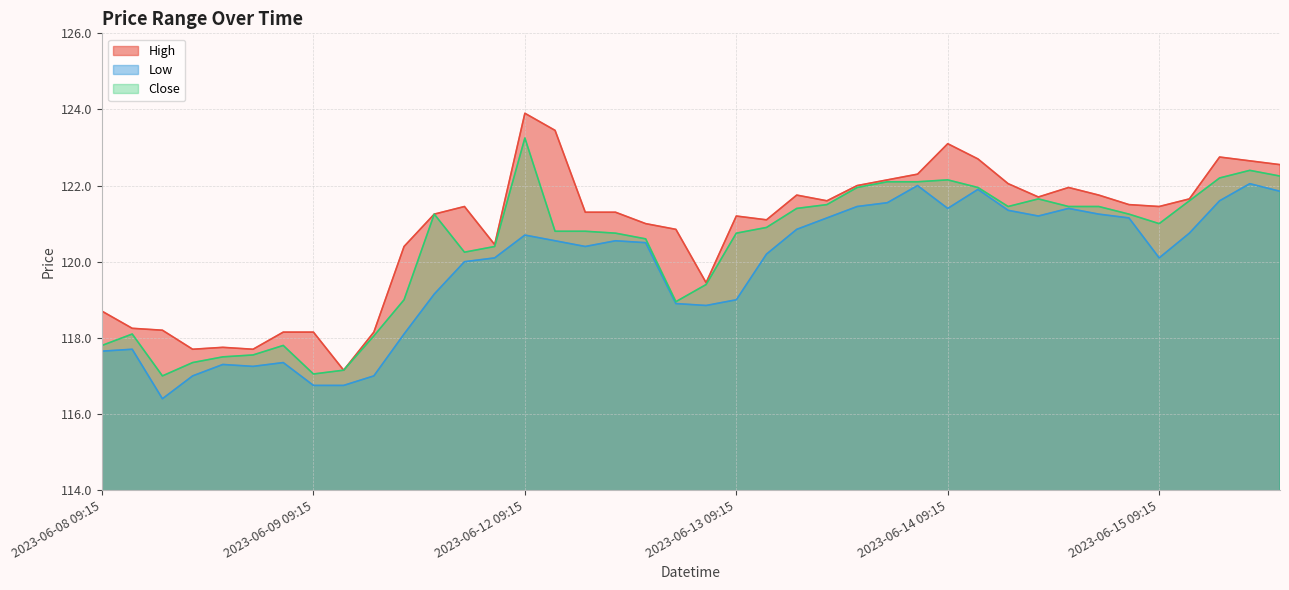

At which label does Low first exceed 120?

2023-06-09 15:15